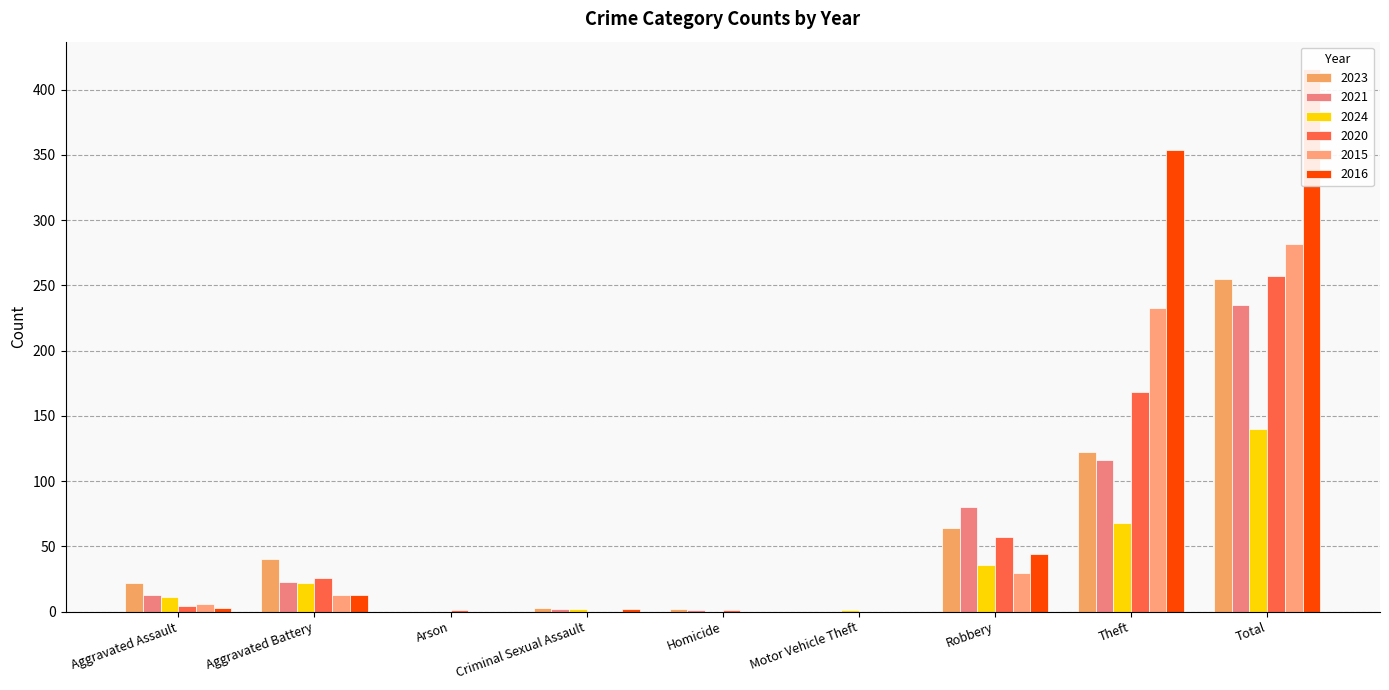

Which category has the highest value across all series?

Total